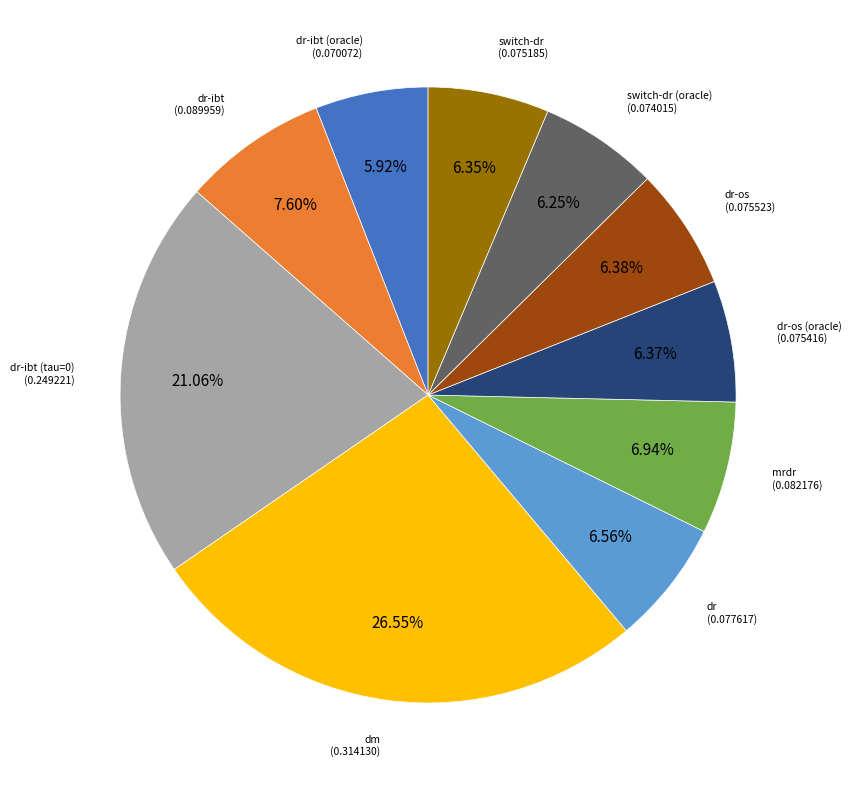

Is there any slice that represents more than half of the pie?

No